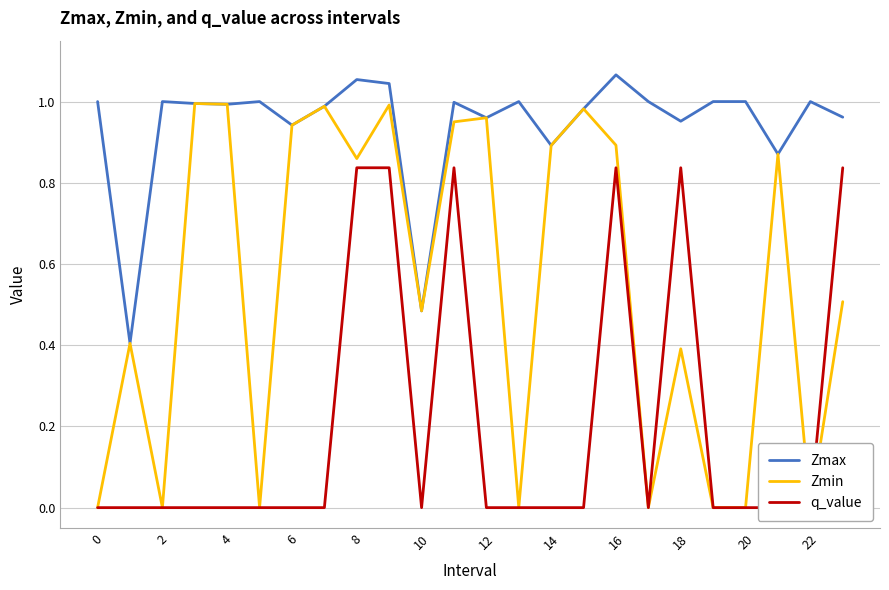

True or false: Zmax and q_value intersect in this chart.

False